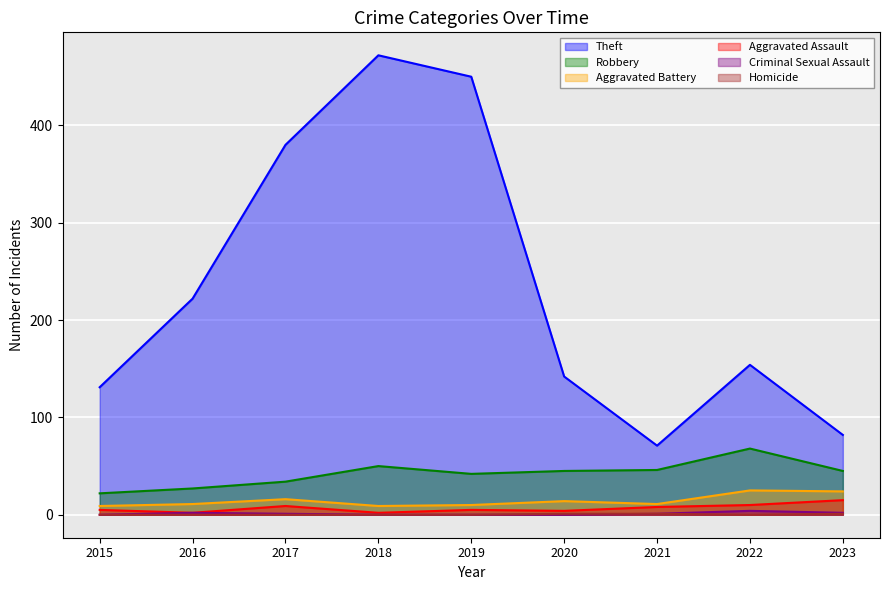

What are all the series names shown in the legend?

Theft, Robbery, Aggravated Battery, Aggravated Assault, Criminal Sexual Assault, Homicide